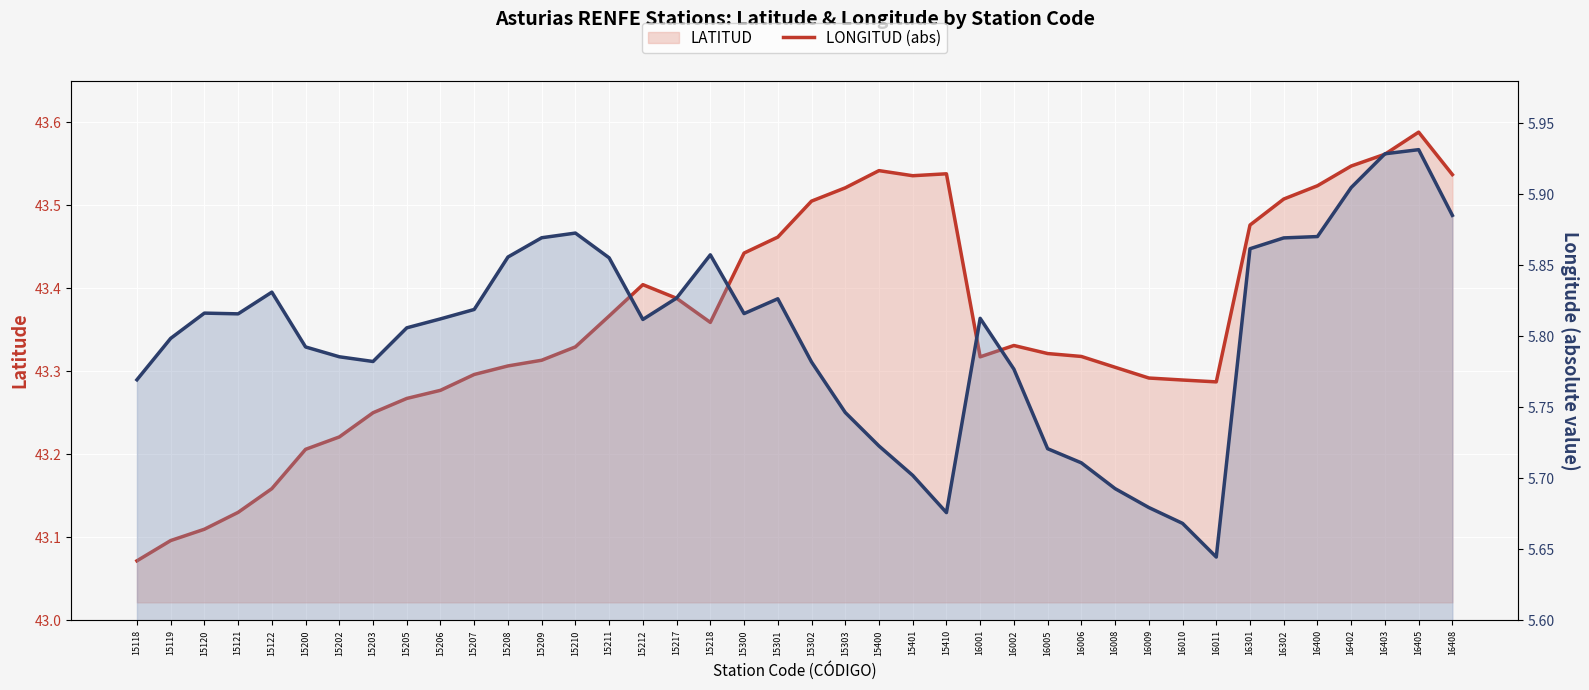

Is the value of LATITUD at 16001 greater than the value of LONGITUD (abs) at 16301?

Yes